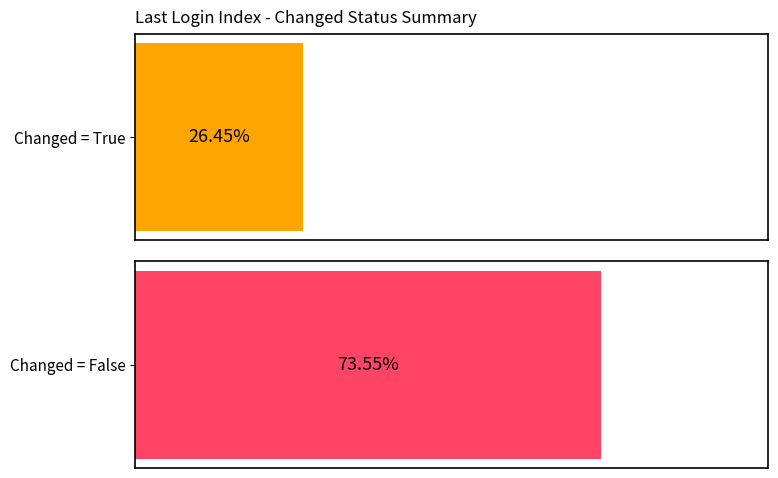

At 5, list the series in order from largest to smallest.

False, True